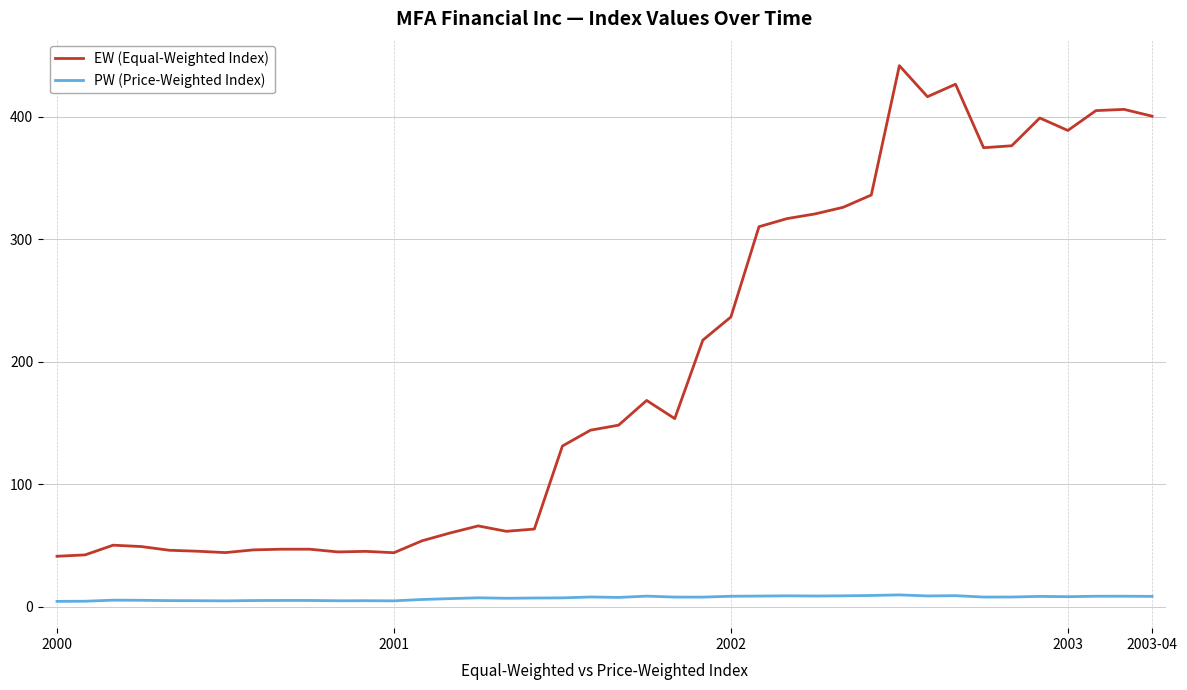

Rank the series by their average value, from lowest to highest.

PW (Price-Weighted Index), EW (Equal-Weighted Index)